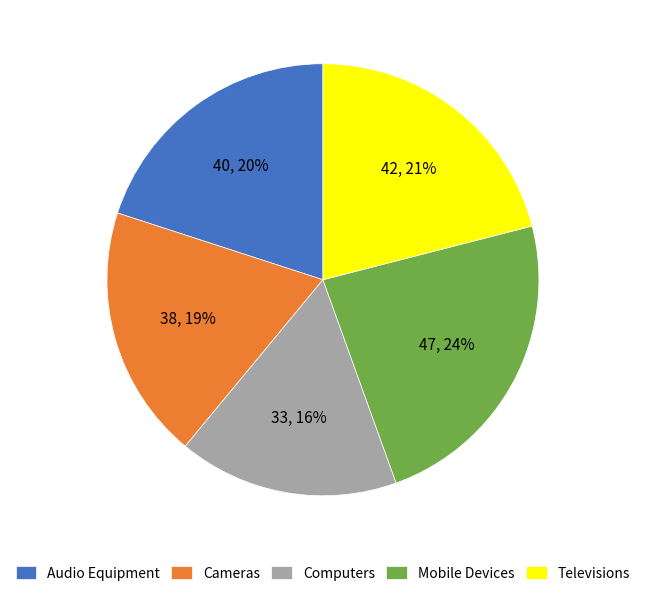

What percentage is the Cameras slice, to the nearest percent?

19%